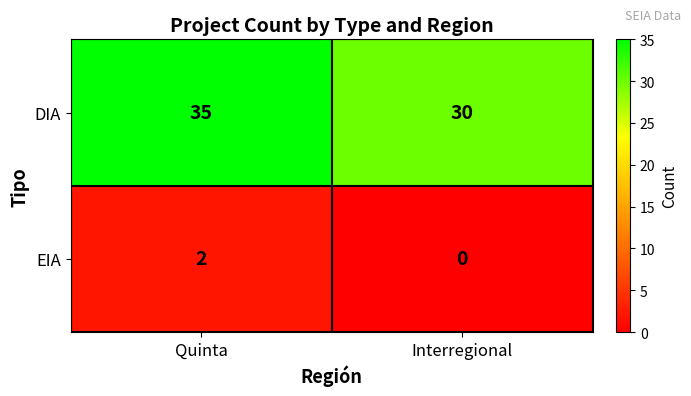

Which series changed the most between Quinta and Interregional?

DIA